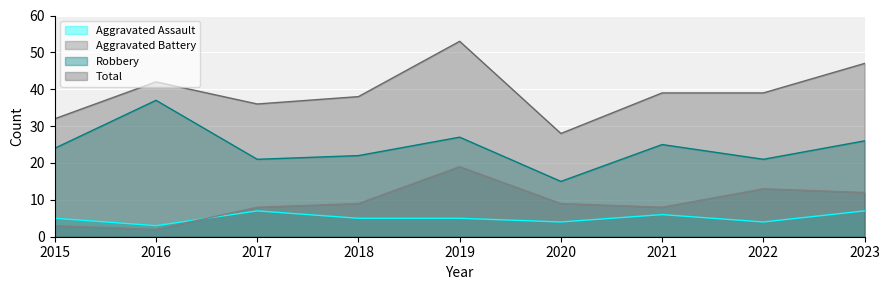

How many lines are shown in the chart?

4